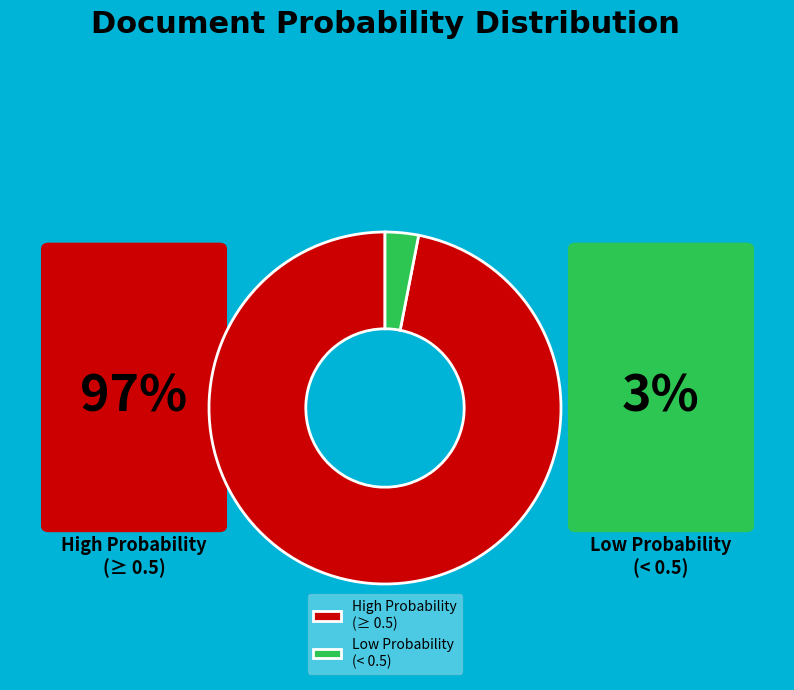

True or false: Low Probability (< 0.5) accounts for 16% of the total.

False